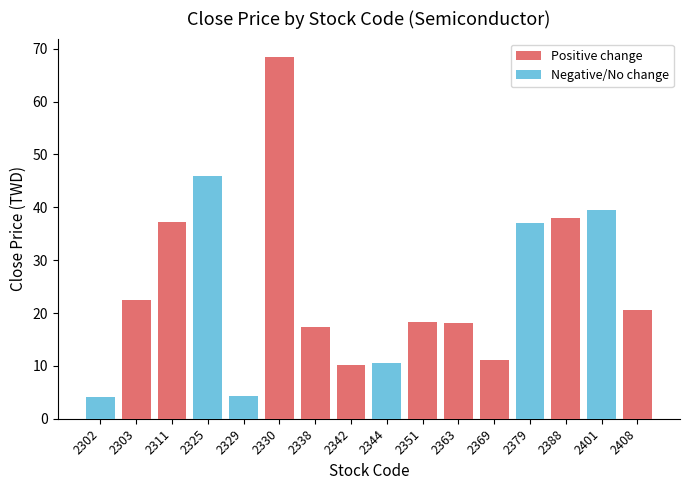

What is the maximum value for Negative/No change?

45.9